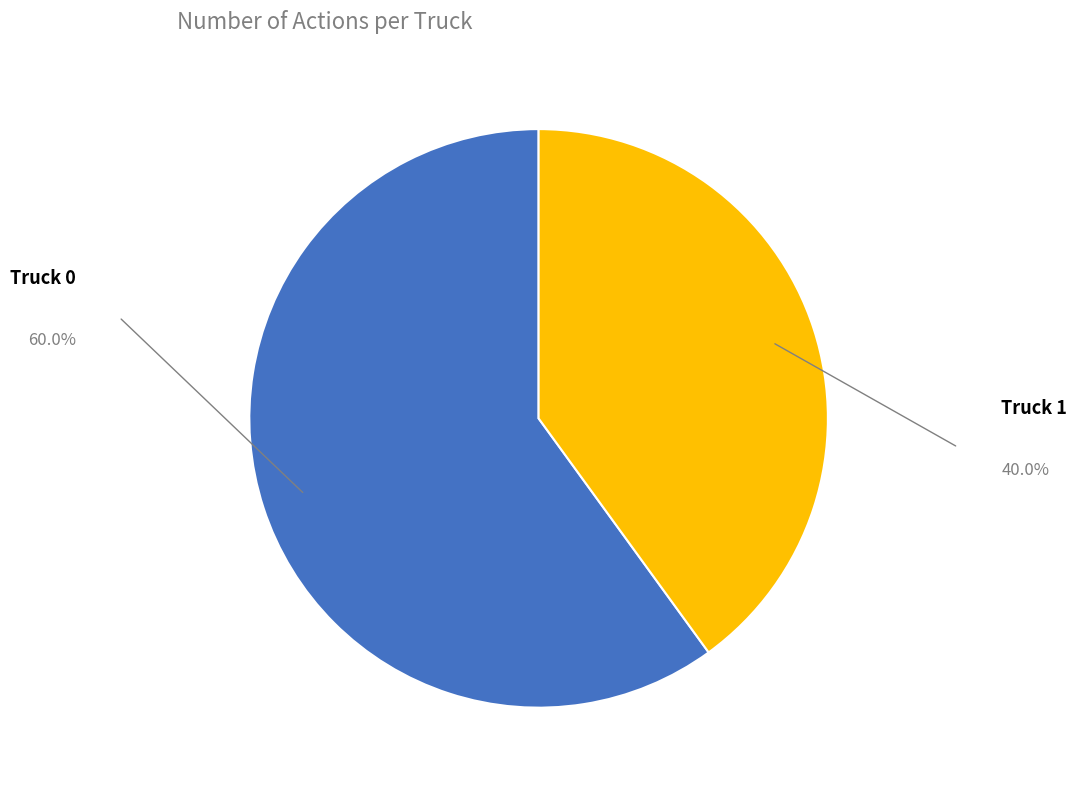

True or false: Truck 0 accounts for 60% of the total.

True